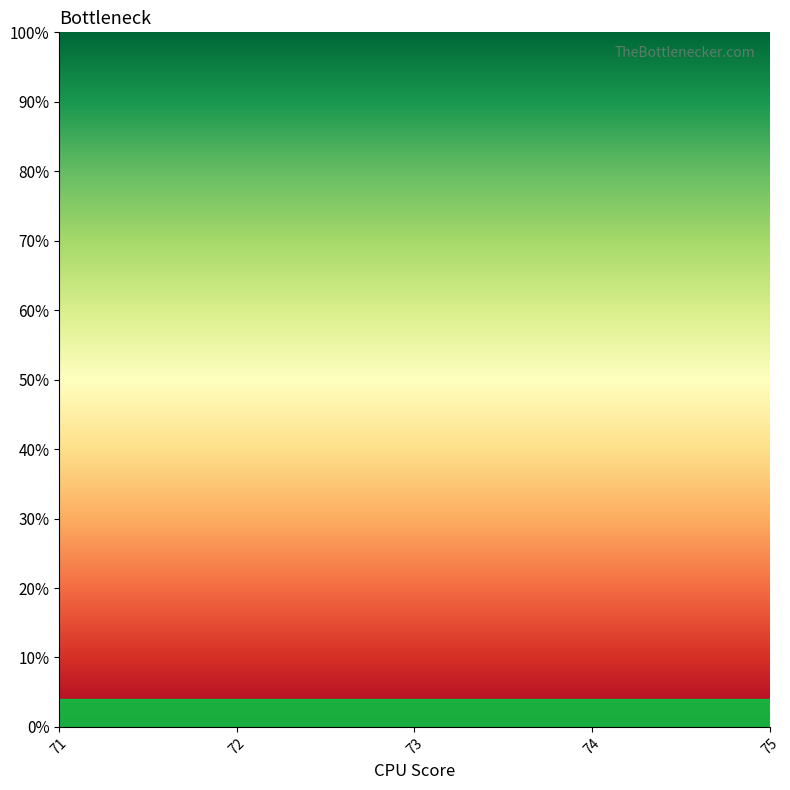

List the labels in order of value, smallest first.

71, 72, 73, 74, 75